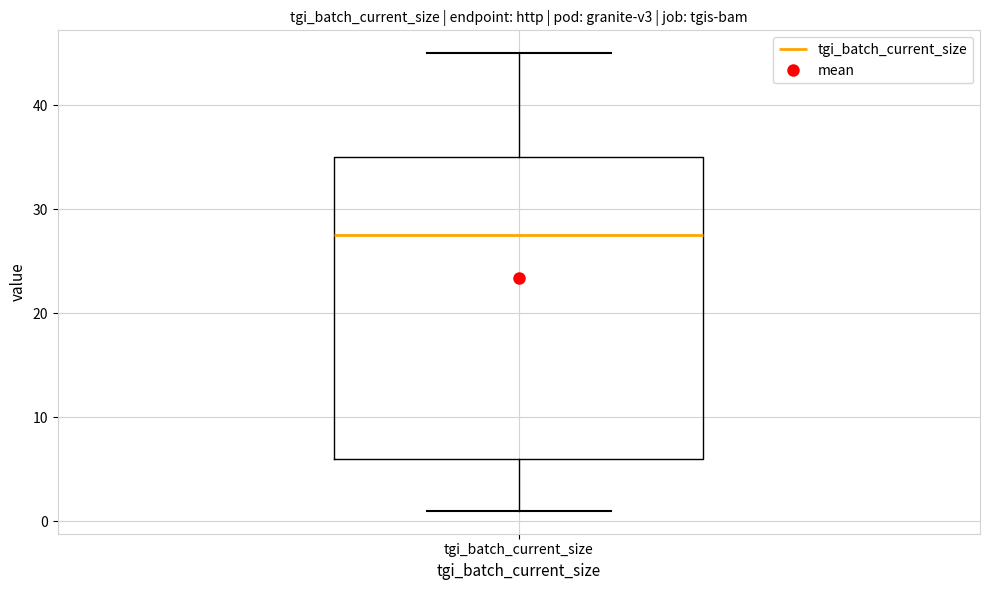

Transcribe this box plot: give where the median line is, the range the box spans, and where the two whiskers end, as read against the y-axis. The values are not printed on the chart, so give them approximately, as read against the axis.

median 28, box 6 to 35, whiskers 1 to 45